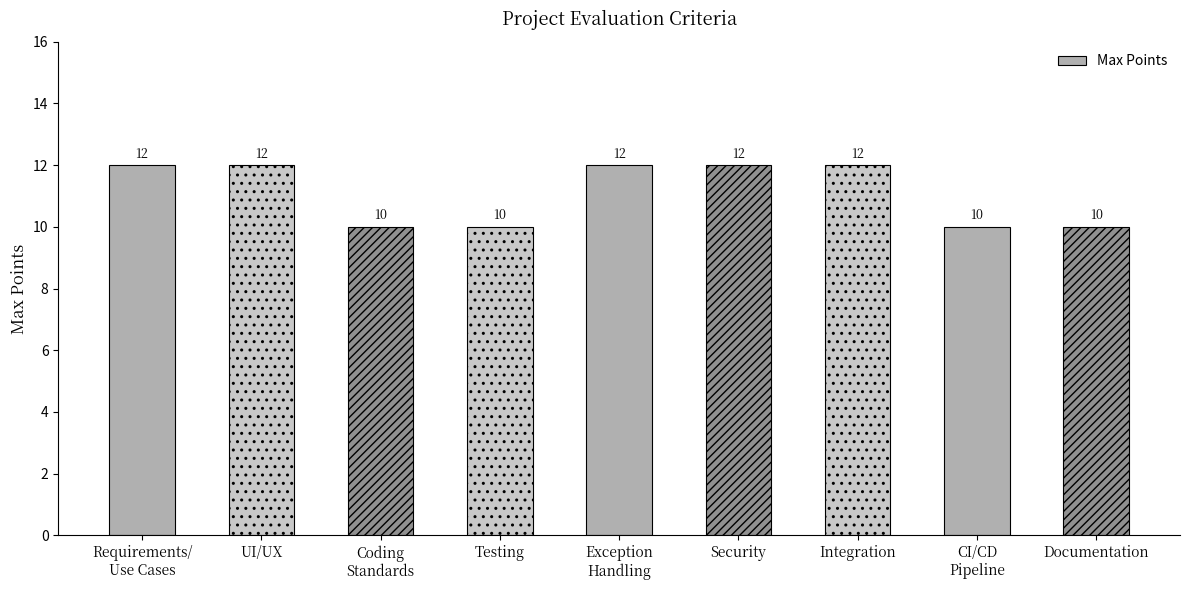

Between Documentation and Security, which is larger?

Security